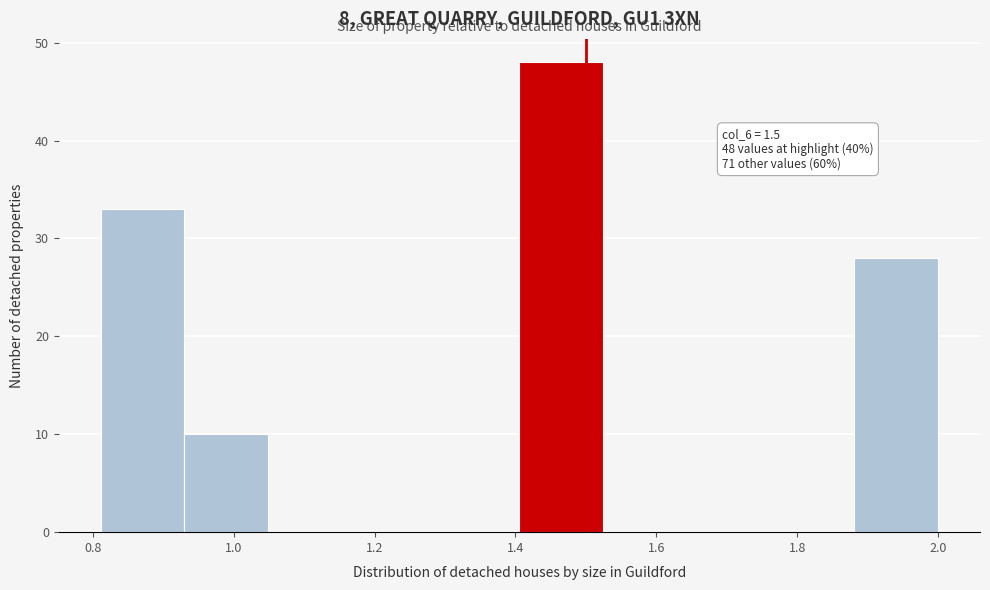

Which range on the x-axis has the tallest bar?

1.40 to 1.52